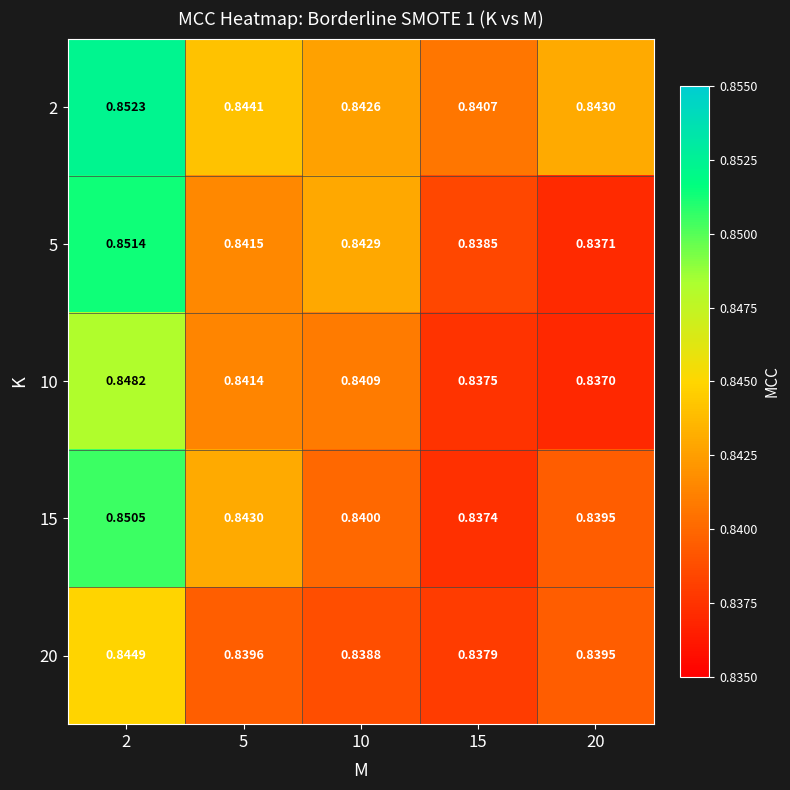

Is the value of 10 at 20 greater than the value of 2 at 15?

No